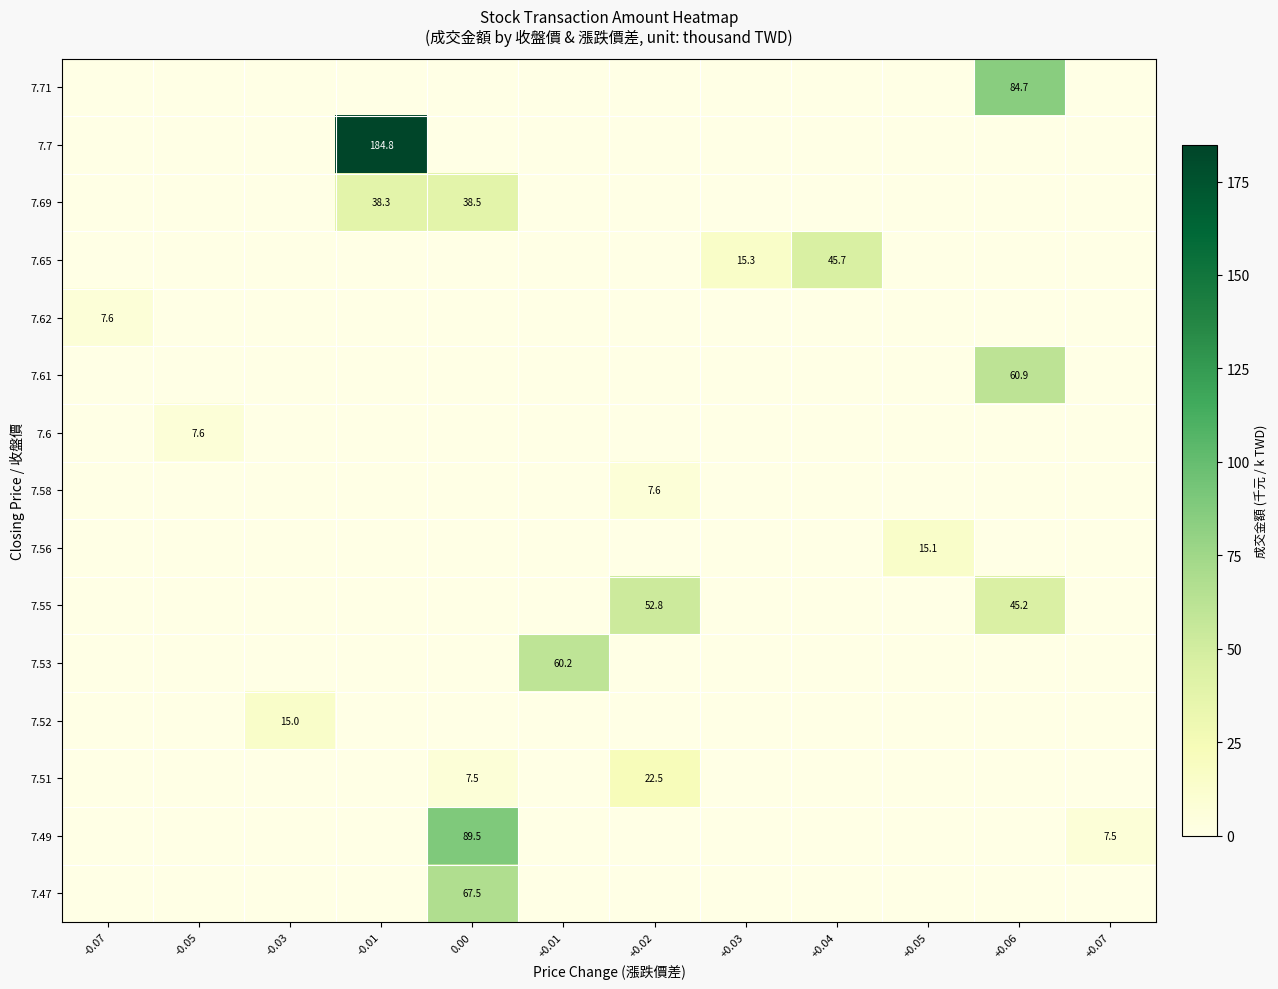

The value of 7.58 at +0.02 is 4.4. True or false?

False